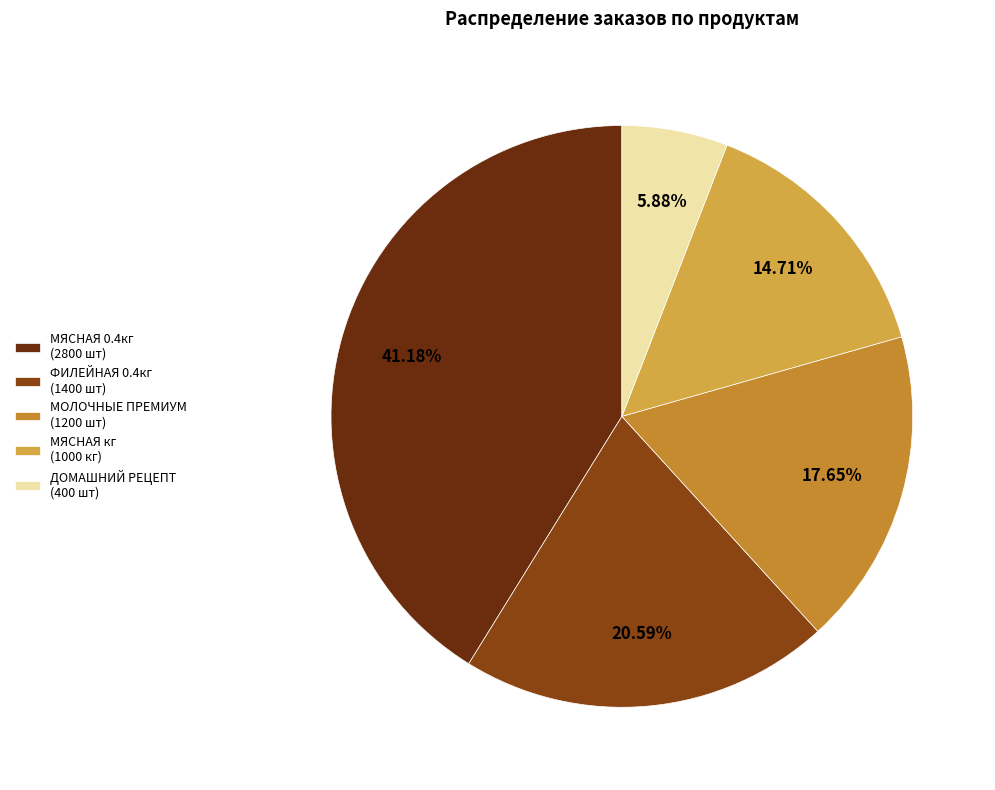

Is there any slice that represents more than half of the pie?

No